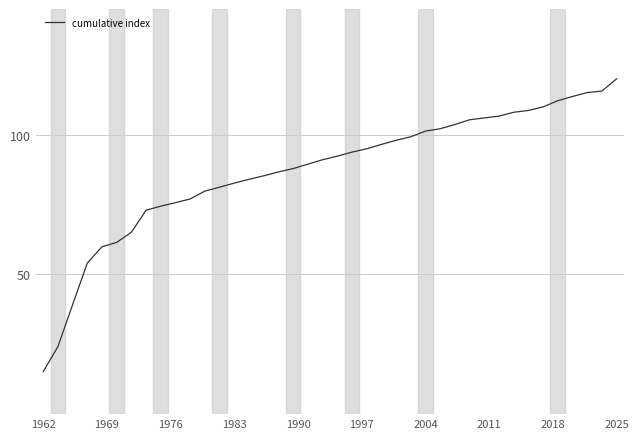

What is the minimum value shown in the chart?

15.2